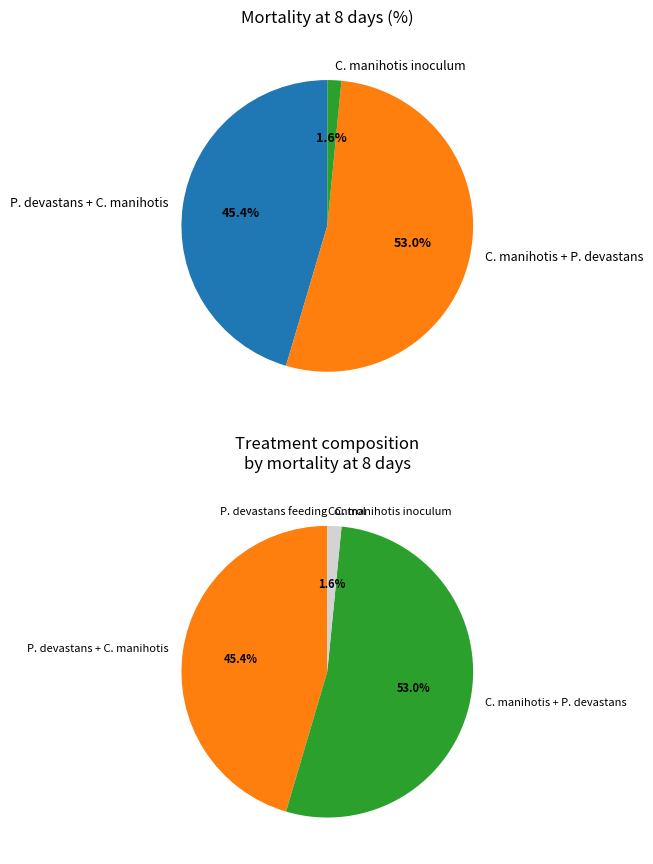

Do P. devastans + C. manihotis and C. manihotis + P. devastans together represent more than half of the pie?

Yes